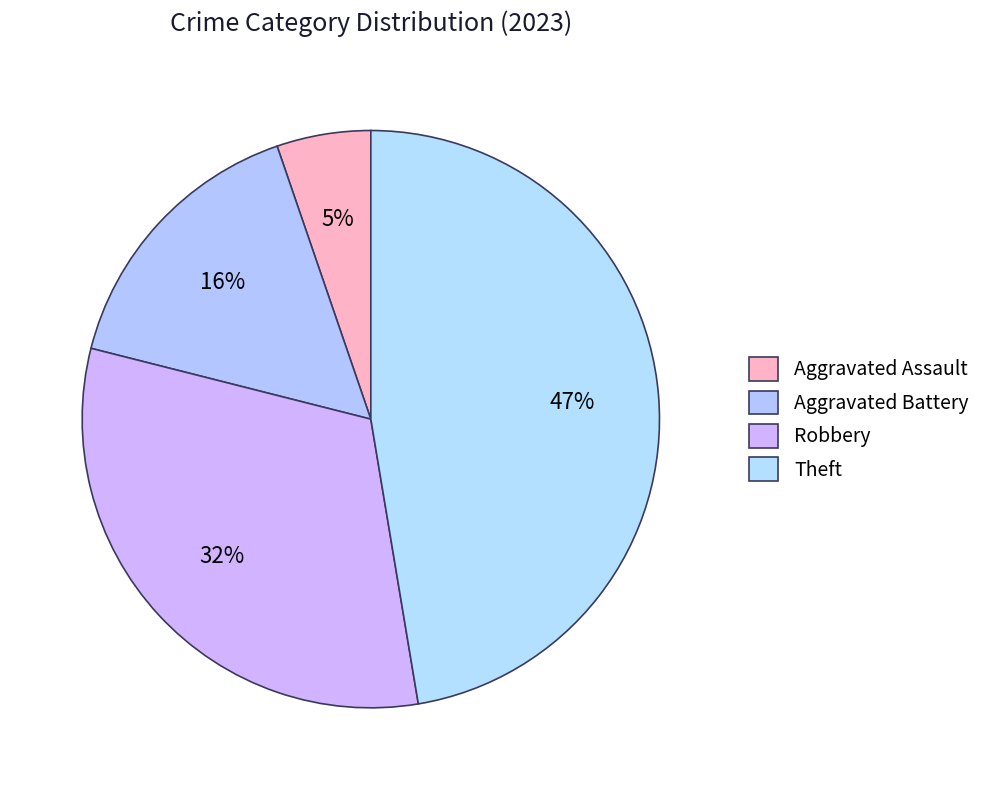

Is it true that Theft is 53% of the pie?

False